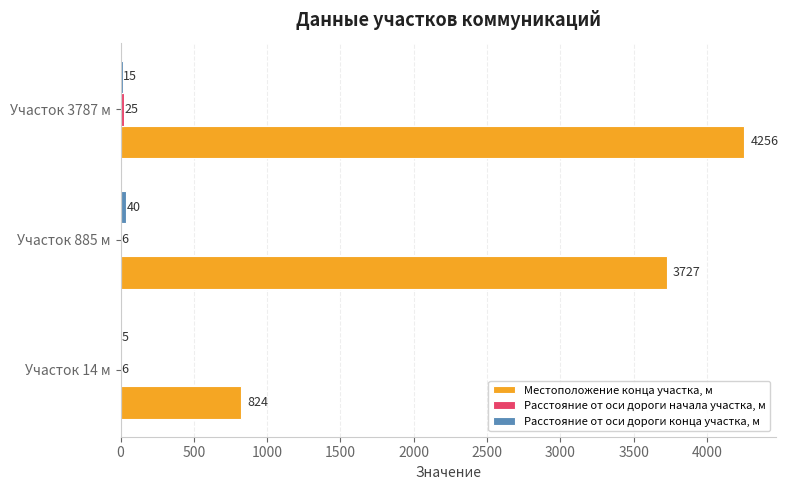

Which category has the highest value in the Местоположение конца участка, м series?

Участок 3787 м